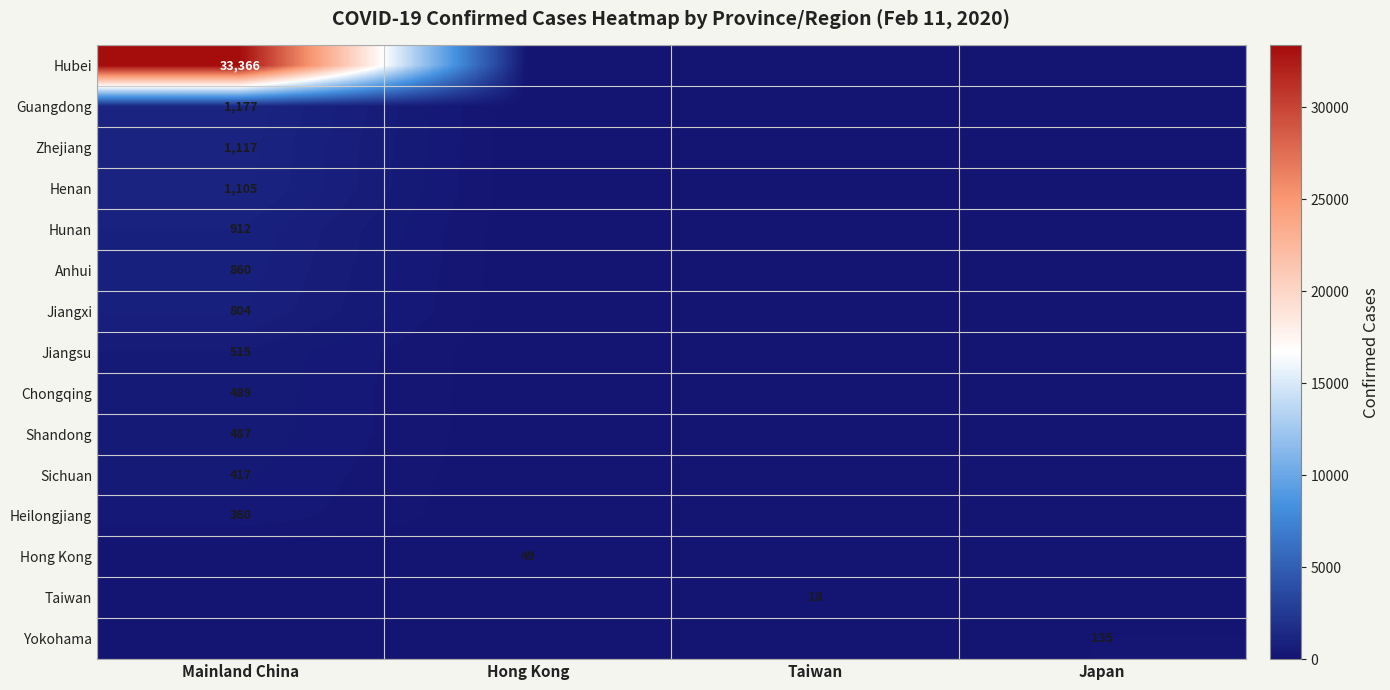

What is the spread (max minus min) of values at Mainland China?

33366